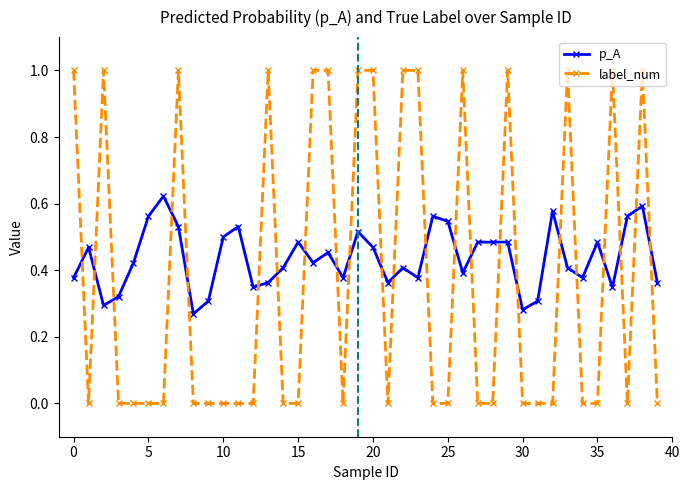

What is the sum of all p_A values?

17.5